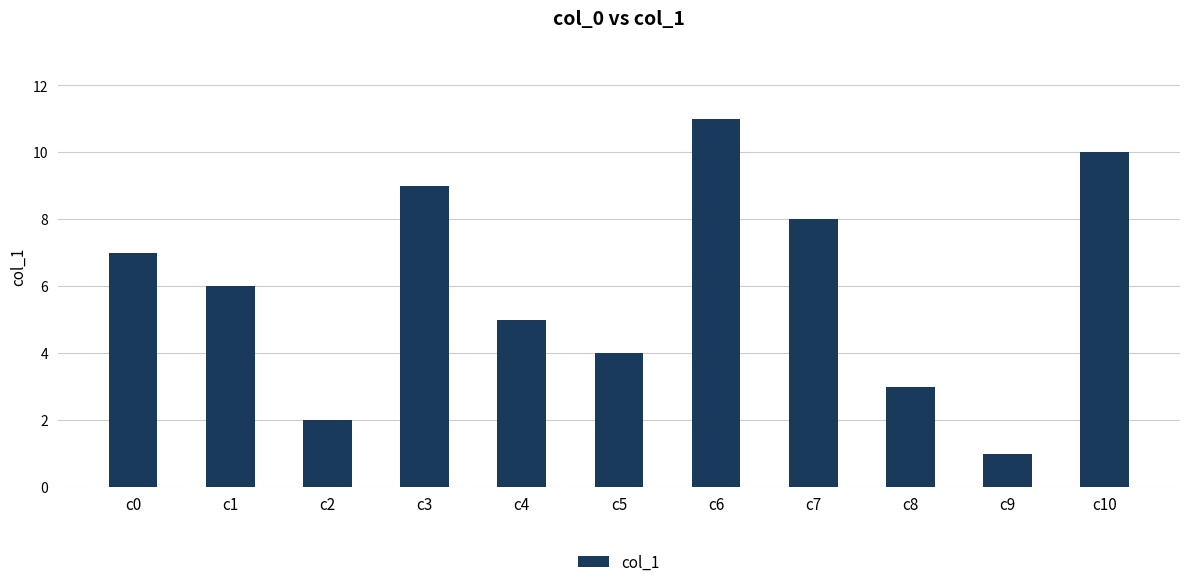

Which category has the highest value across all series?

c6